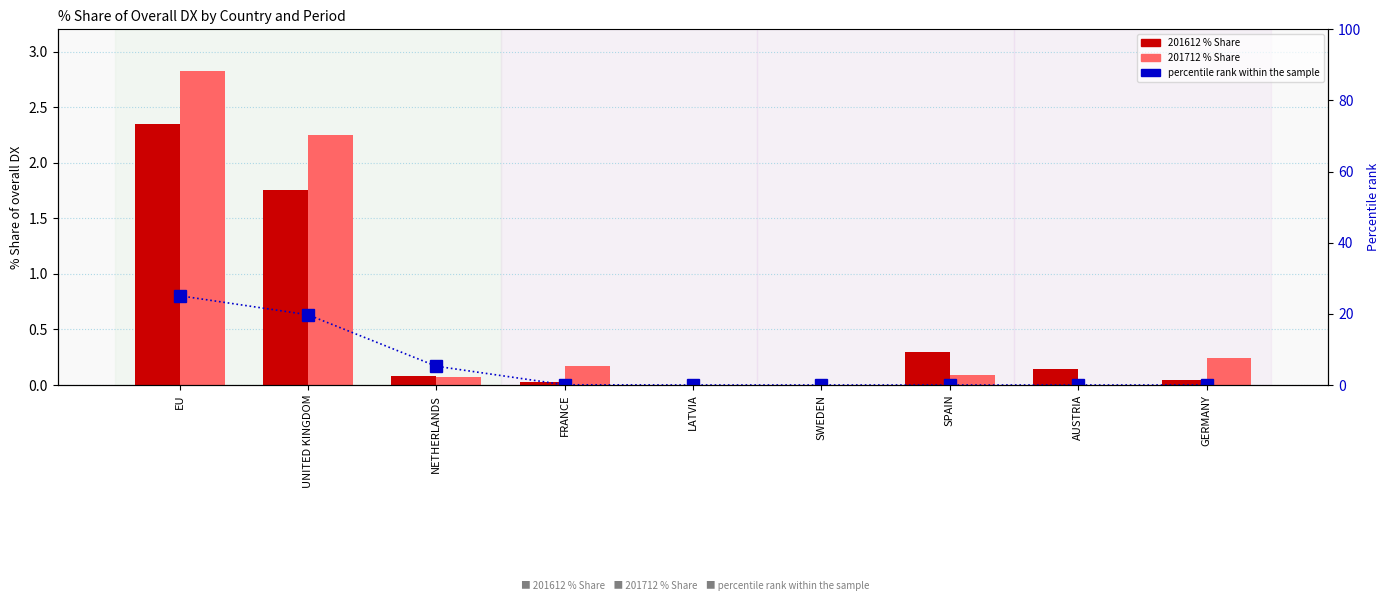

What is the total value across all series at SPAIN?

0.4